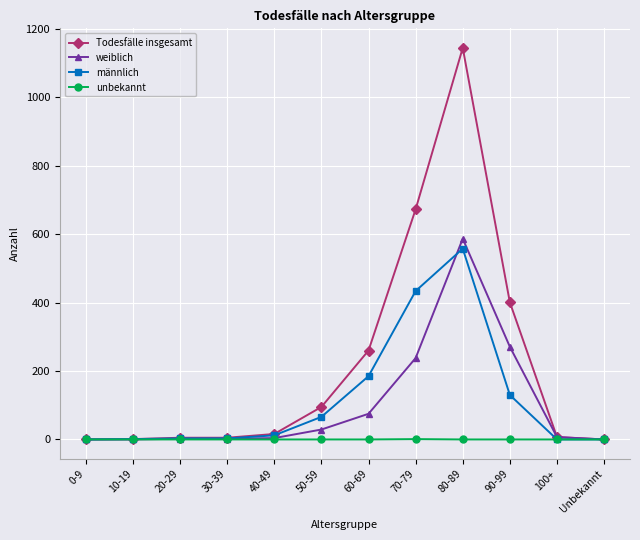

At which category is the sum across all series the highest?

80-89